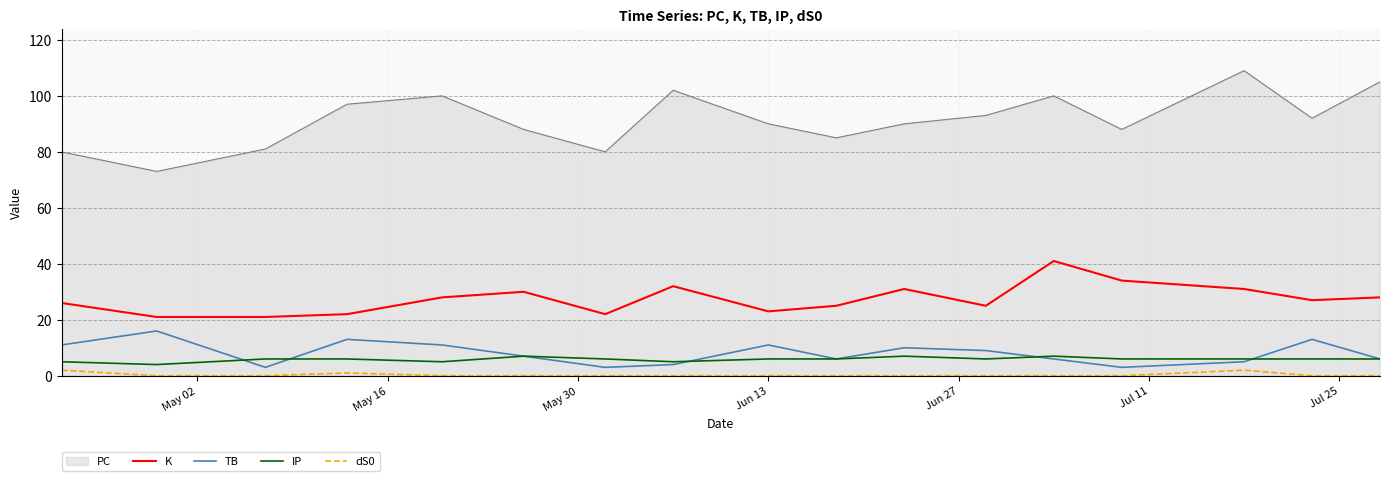

What is the maximum value shown in the chart?

109